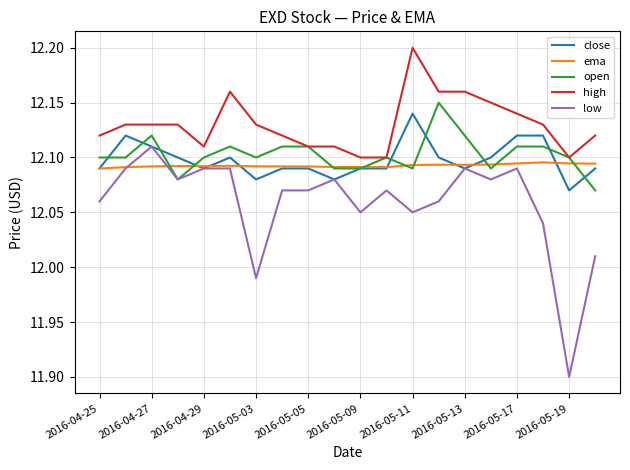

Which series has the widest spread of values?

low